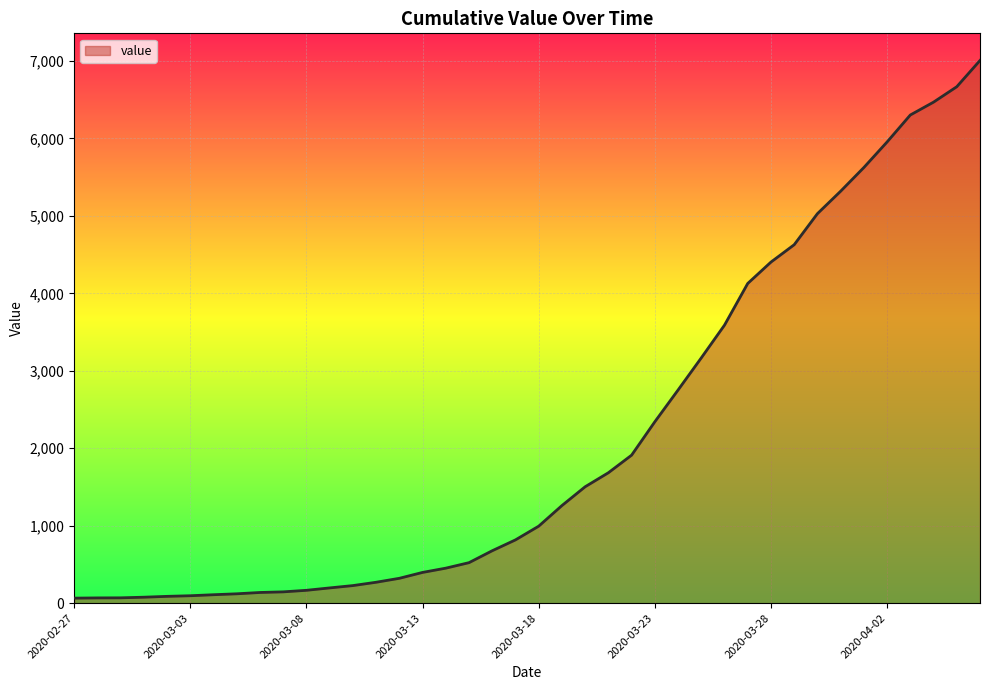

What is the difference between the maximum and minimum values?

6942